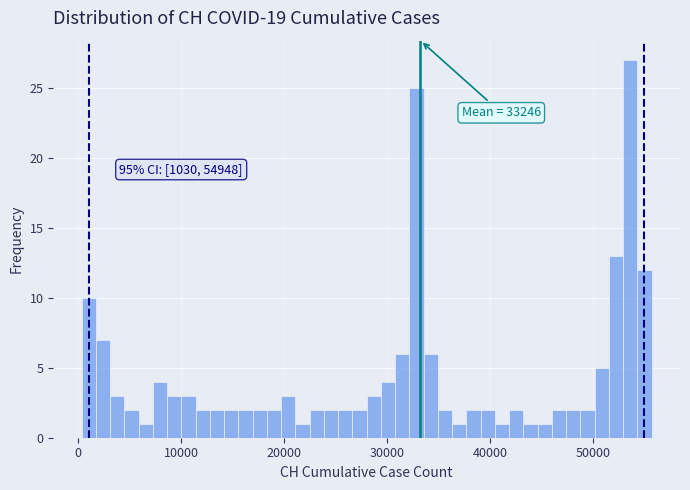

Around what value on the x-axis is the tallest bar? Give the approximate position of its centre, as read against the axis.

54000